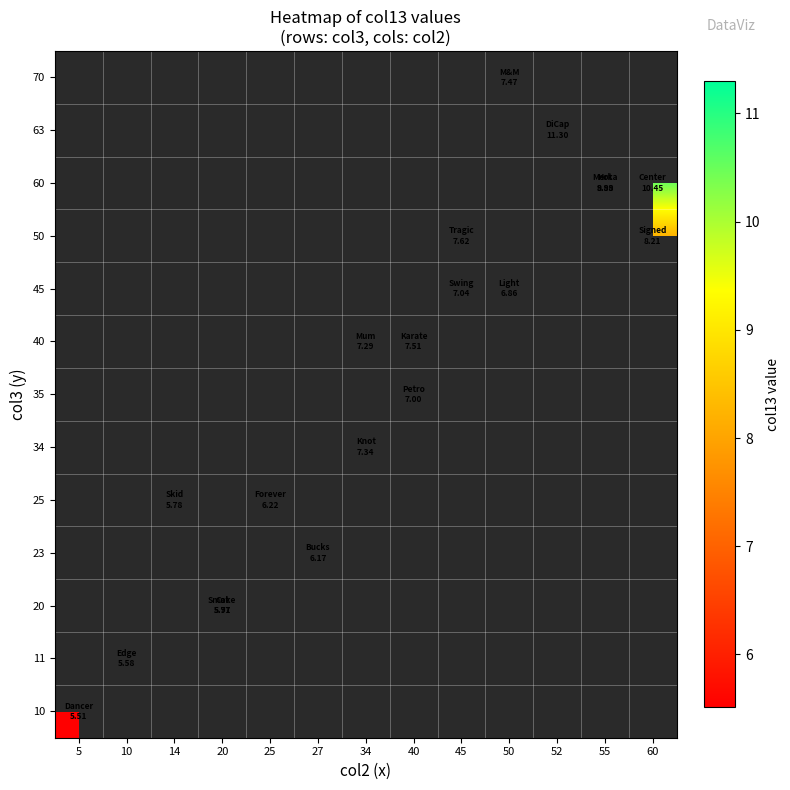

Which has a higher value, 20 or 45?

45